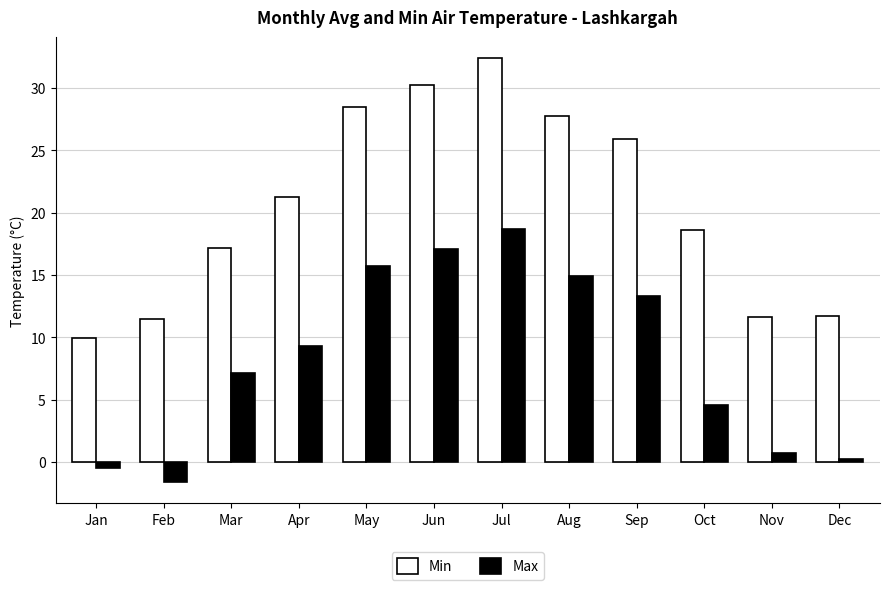

The value of Max at May is 4.2. True or false?

False